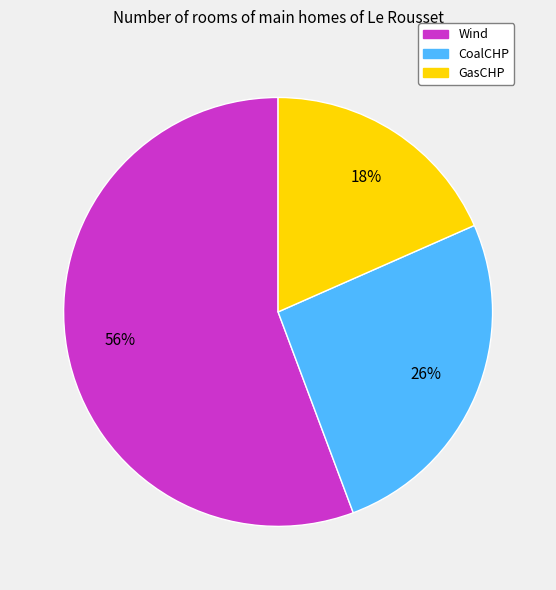

Is Wind the majority of the pie?

Yes